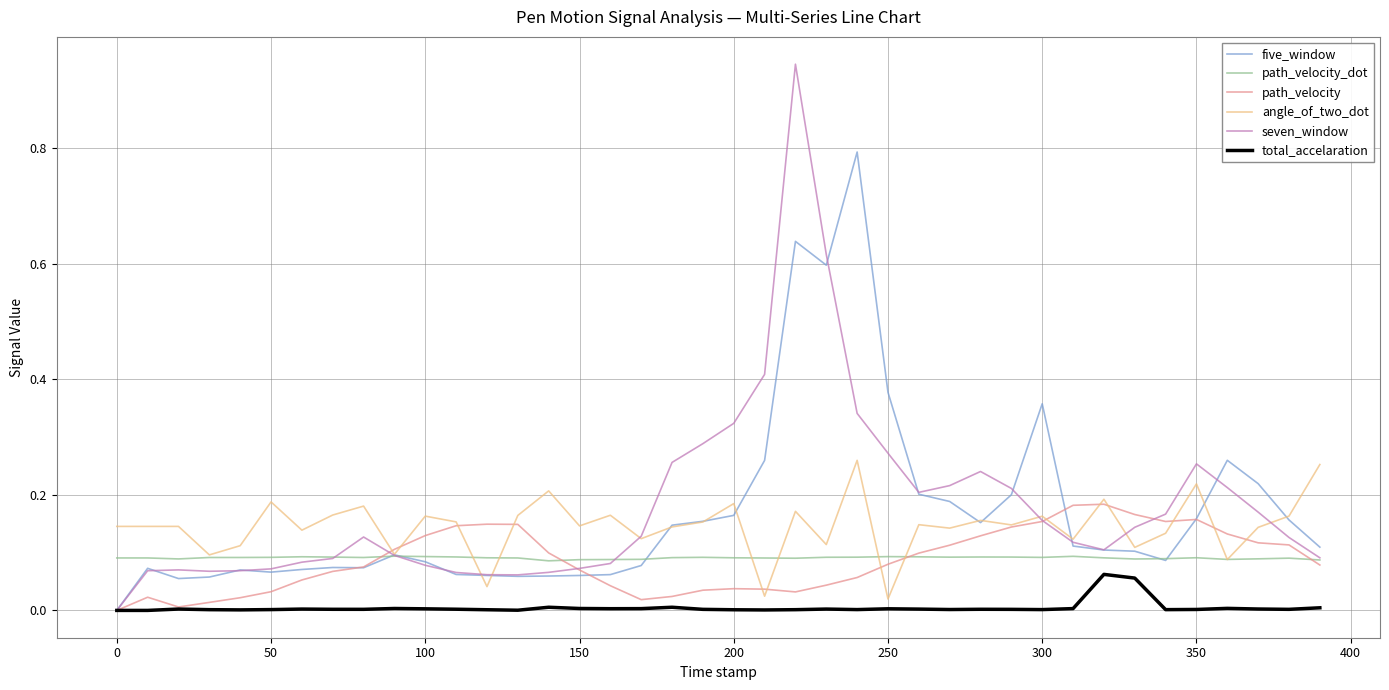

List the series in order of their peak value, highest first.

seven_window, five_window, angle_of_two_dot, path_velocity, path_velocity_dot, total_accelaration